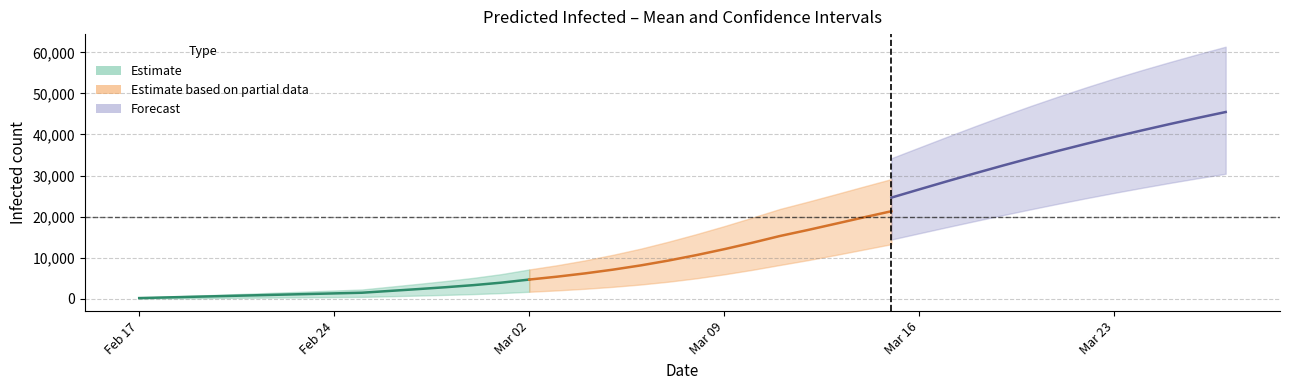

How many data points in predicted_current_infected_lower are less than 4977?

20